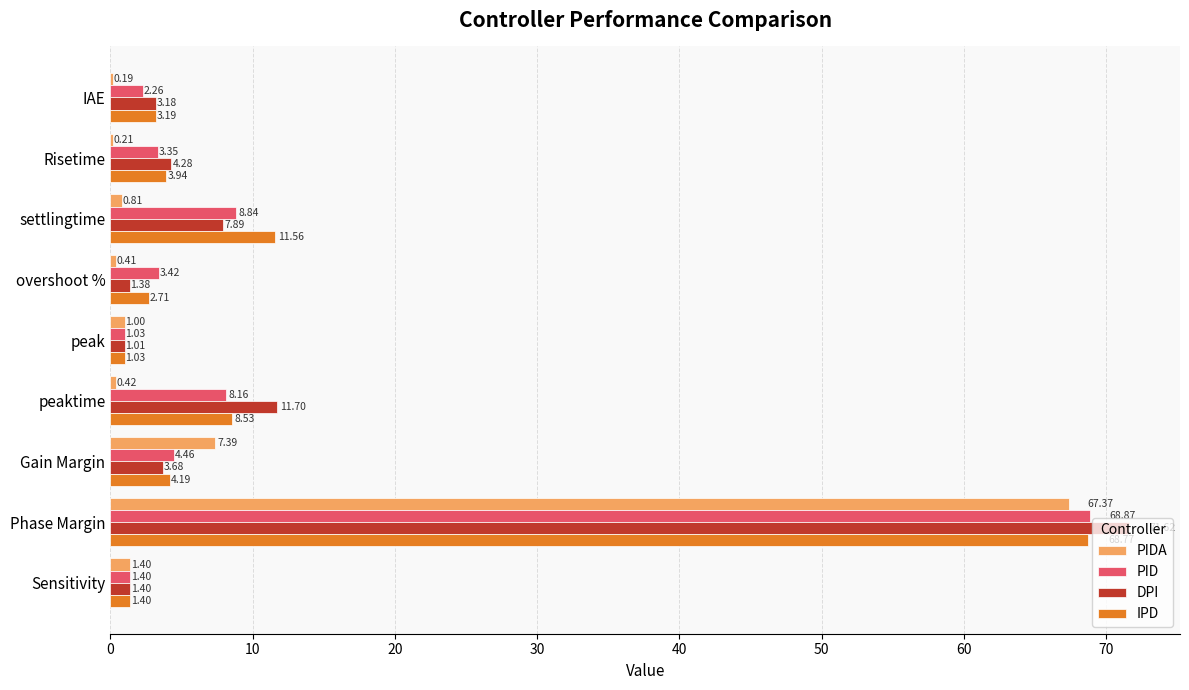

Which series changed the most between overshoot % and peaktime?

DPI